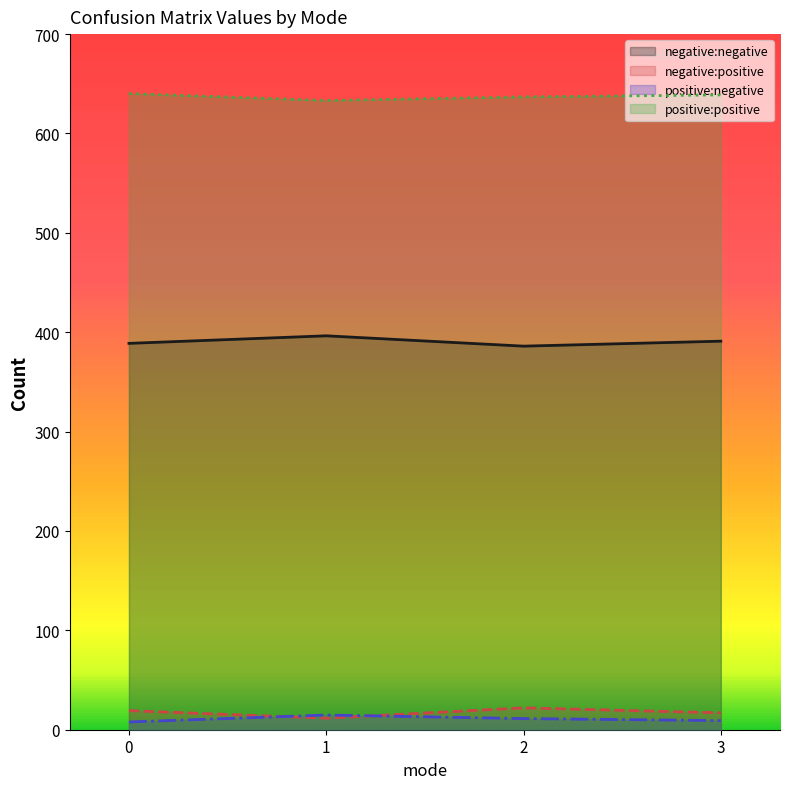

What are all the series names shown in the legend?

negative:negative, negative:positive, positive:negative, positive:positive